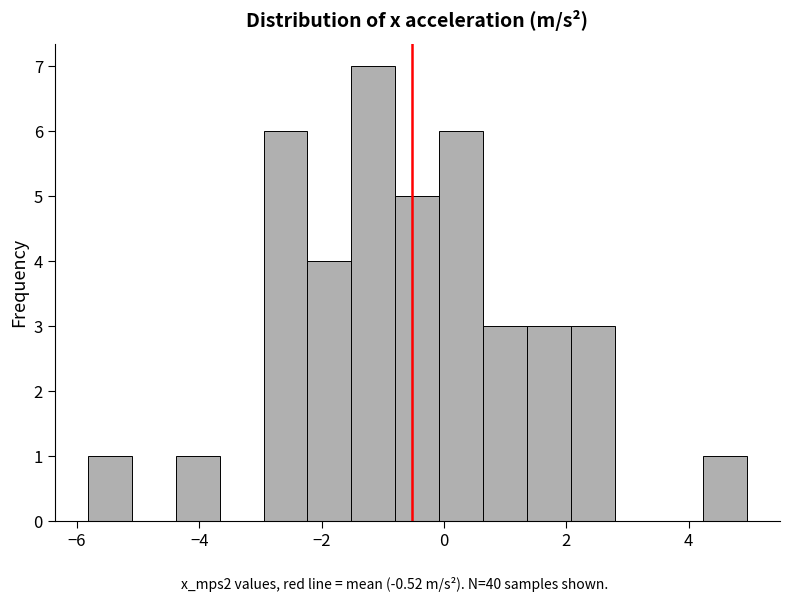

Around what value on the x-axis is the tallest bar? Give the approximate position of its centre, as read against the axis.

-1.2